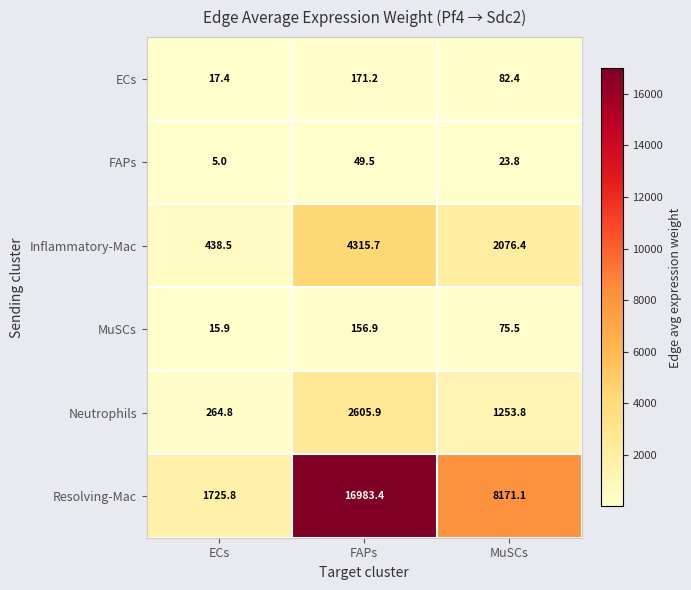

Reading left to right, transcribe all the data shown in this chart.

ECs: 17.4	171.2	82.4
FAPs: 5.0	49.5	23.8
Inflammatory-Mac: 438.5	4315.7	2076.4
MuSCs: 15.9	156.9	75.5
Neutrophils: 264.8	2605.9	1253.8
Resolving-Mac: 1725.8	16983.4	8171.1